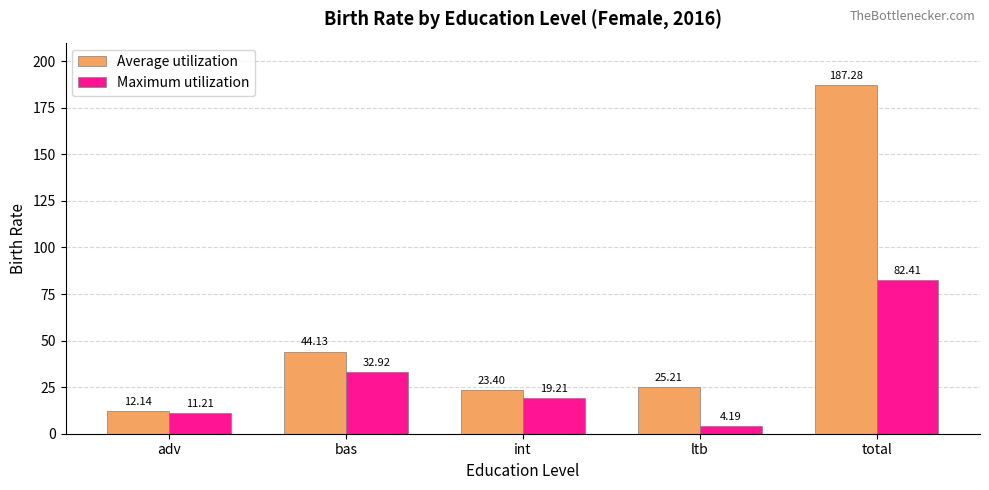

Where does the Maximum utilization series first go above 19?

bas